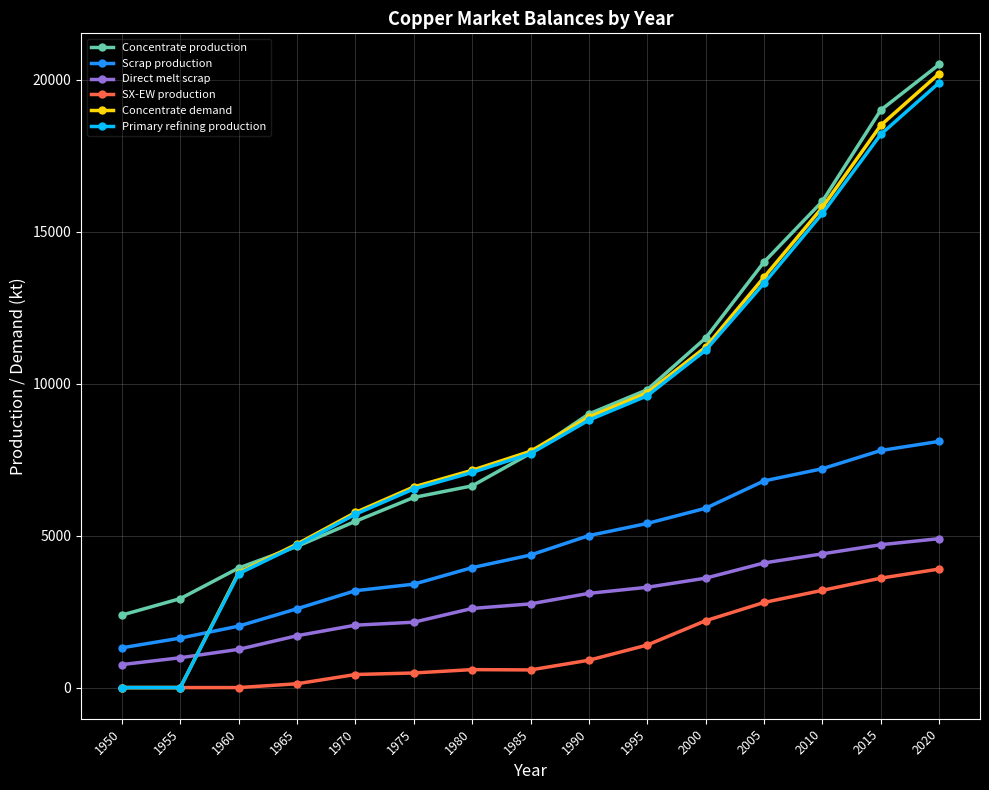

At which label is Concentrate demand closest to 10100?

1995